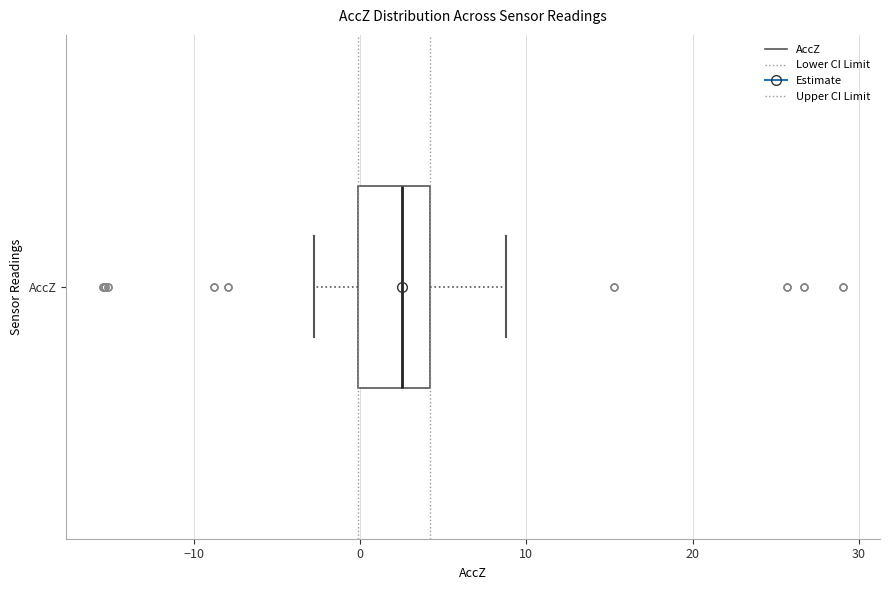

Read this box plot against the x-axis: the position of the median line, the range covered by the box, and the ends of both whiskers. The values are not printed on the chart, so give them approximately, as read against the axis.

median 3, box 0 to 4, whiskers -3 to 9